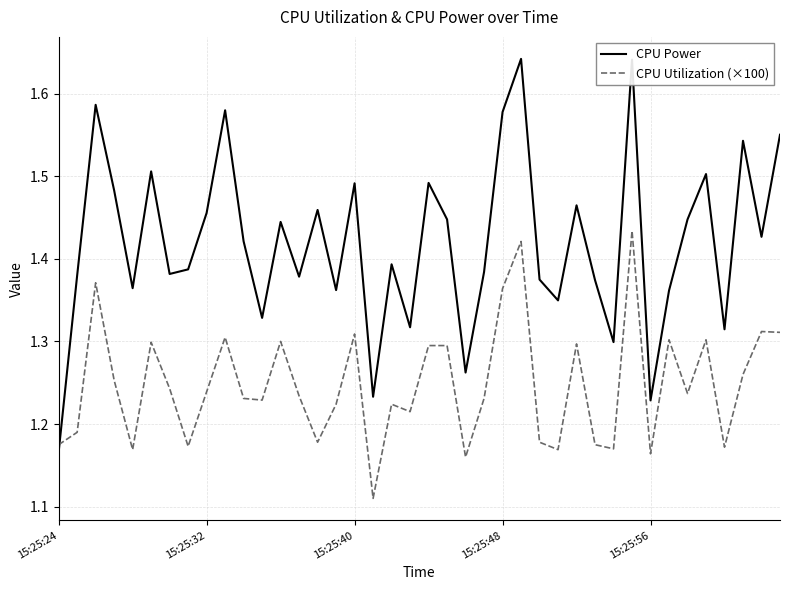

What are all the series names shown in the legend?

CPU Power, CPU Utilization (×100)